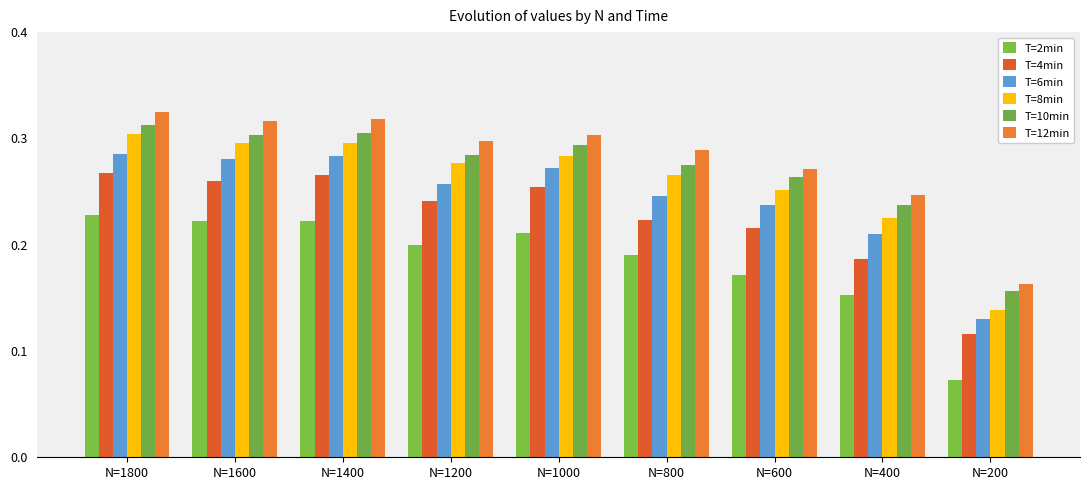

Which has a higher value, N=1400 or N=800?

N=1400